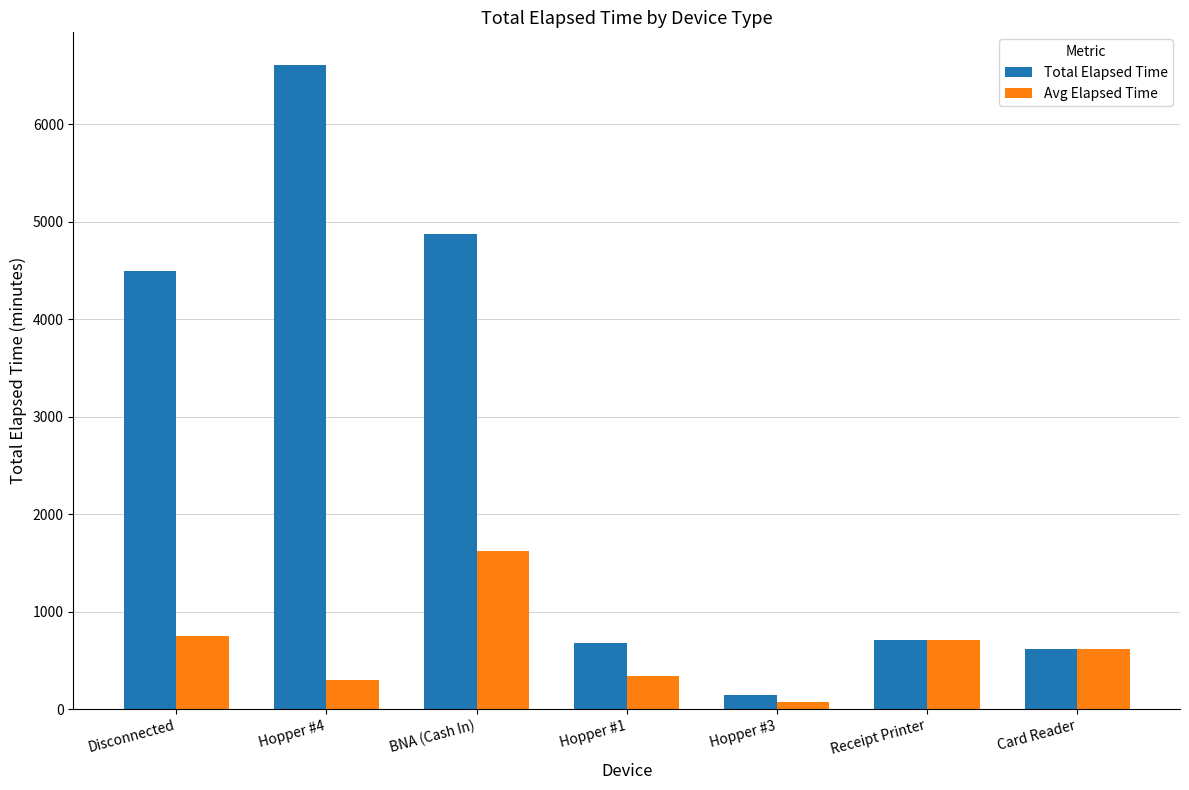

Is the value of Total Elapsed Time at Disconnected greater than the value of Avg Elapsed Time at BNA (Cash In)?

Yes